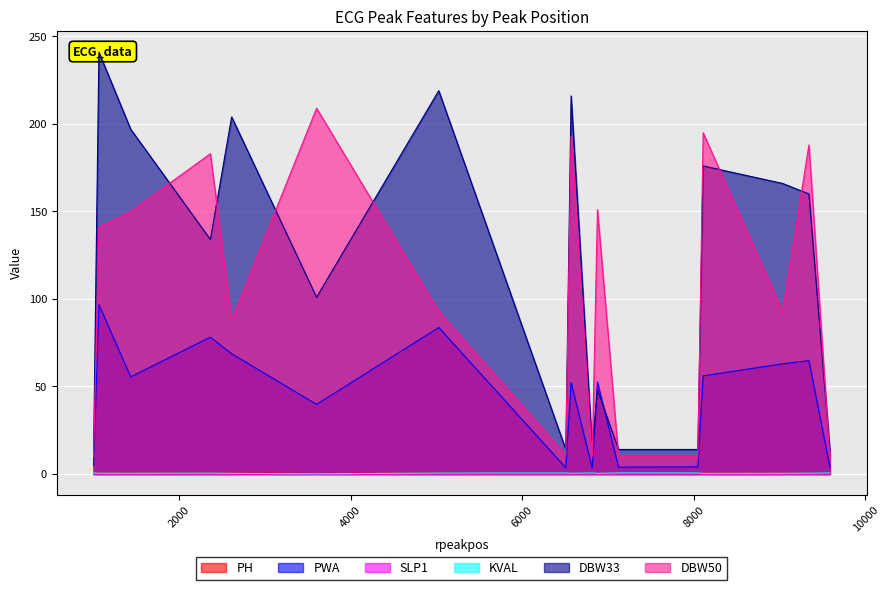

Reading left to right, transcribe all the data shown in this chart.

PH: 0.3	0.6	0.6	0.5	0.6	0.3	0.6	0.2	0.4	0.2	0.4	0.2	0.2	0.5	0.5	0.5	0.2
PWA: 5.0	96.7	55.5	78.2	68.7	39.8	83.7	3.5	52.3	3.3	52.6	3.9	4.1	56.0	63.0	64.8	3.8
SLP1: 0.0	0.0	0.0	0.0	0.0	0.0	0.0	0.0	0.0	0.0	0.0	0.0	0.0	0.0	0.0	0.0	0.0
KVAL: 0.6	0.4	0.4	0.5	0.4	0.1	0.5	0.6	0.4	0.6	0.4	0.6	0.6	0.4	0.4	0.5	0.6
DBW33: 13.0	241.0	197.0	134.0	204.0	101.0	219.0	14.0	216.0	15.0	48.0	14.0	14.0	176.0	166.0	160.0	13.0
DBW50: 10.0	141.0	150.0	183.0	88.0	209.0	93.0	11.0	193.0	10.0	151.0	10.0	10.0	195.0	93.0	188.0	9.0